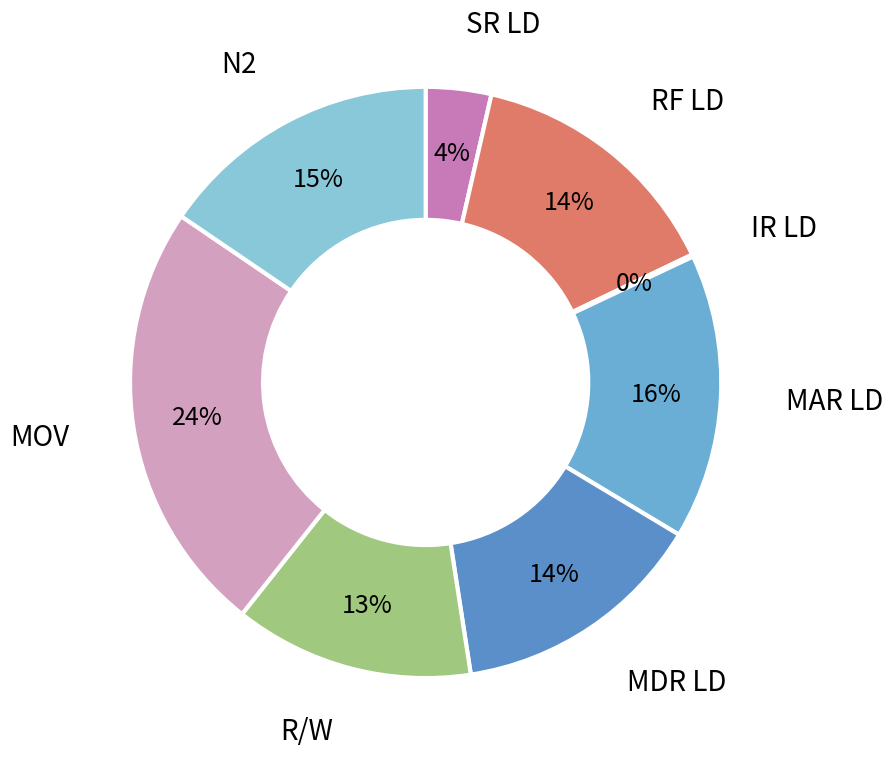

Which has a higher value, MOV or R/W?

MOV